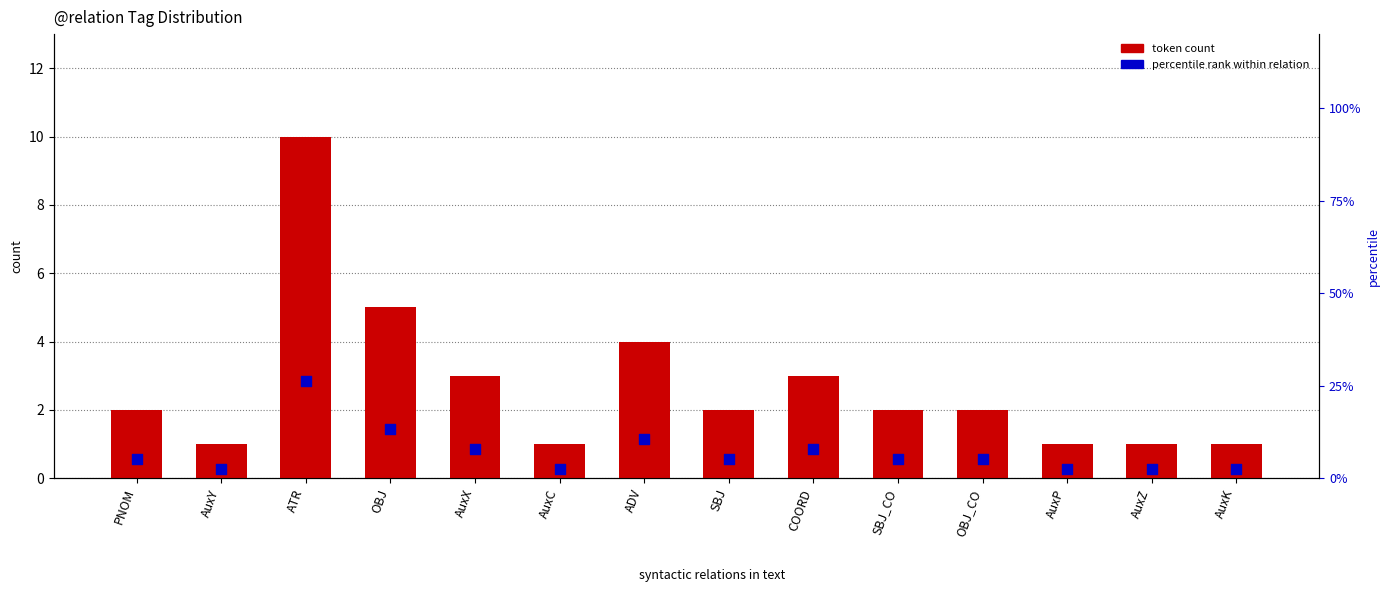

What are all the series names shown in the legend?

token count, percentile rank within relation